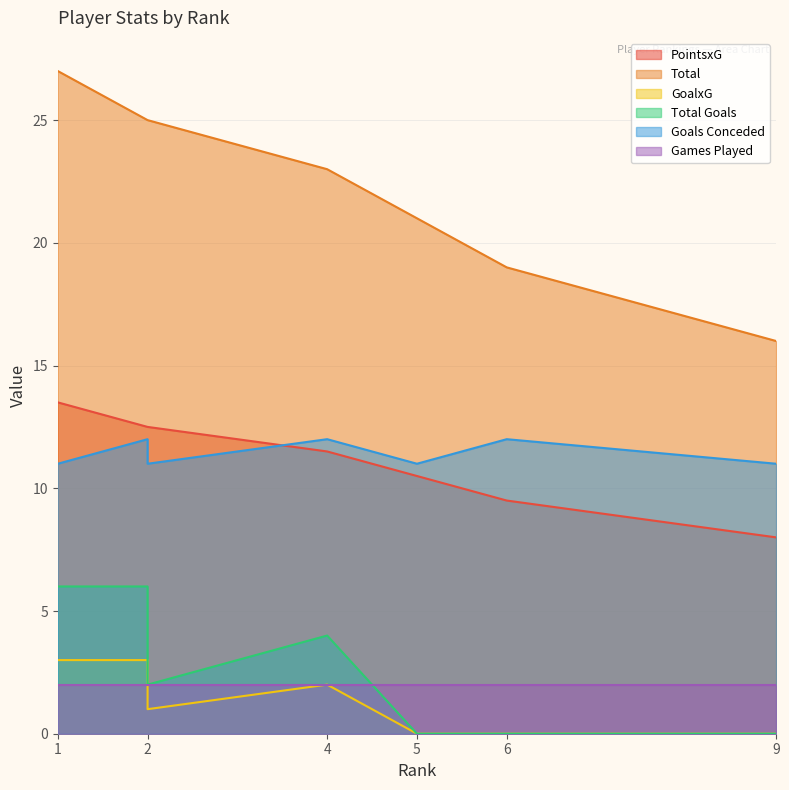

Which has a higher value, 9 or 5?

5